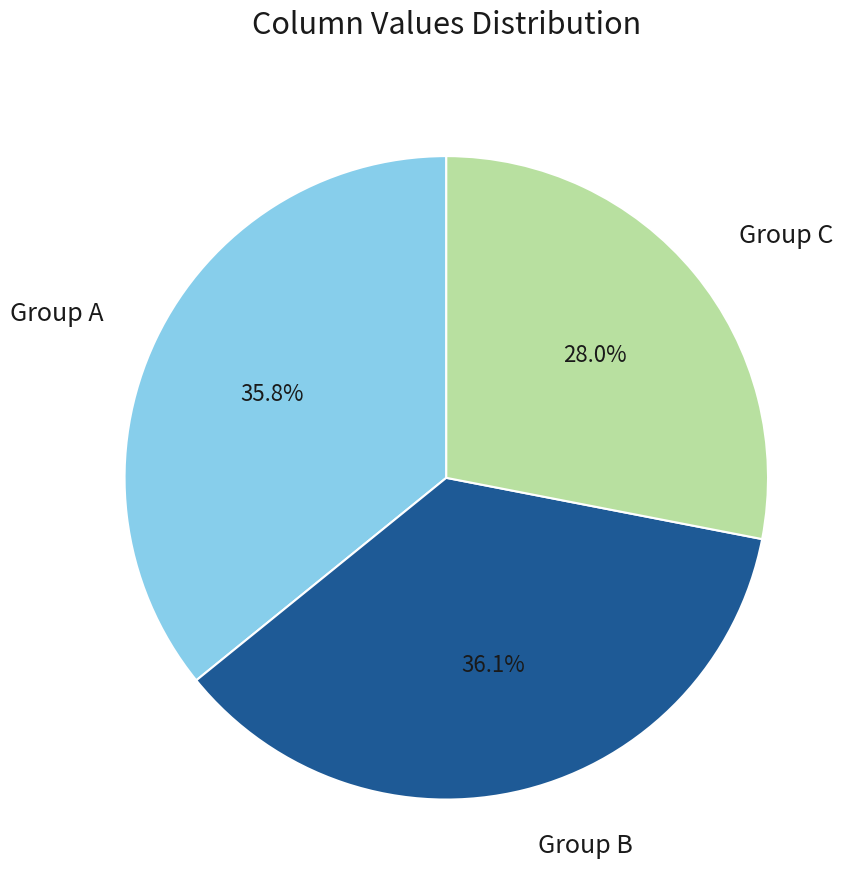

What portion of the pie excludes Group B?

63.9%